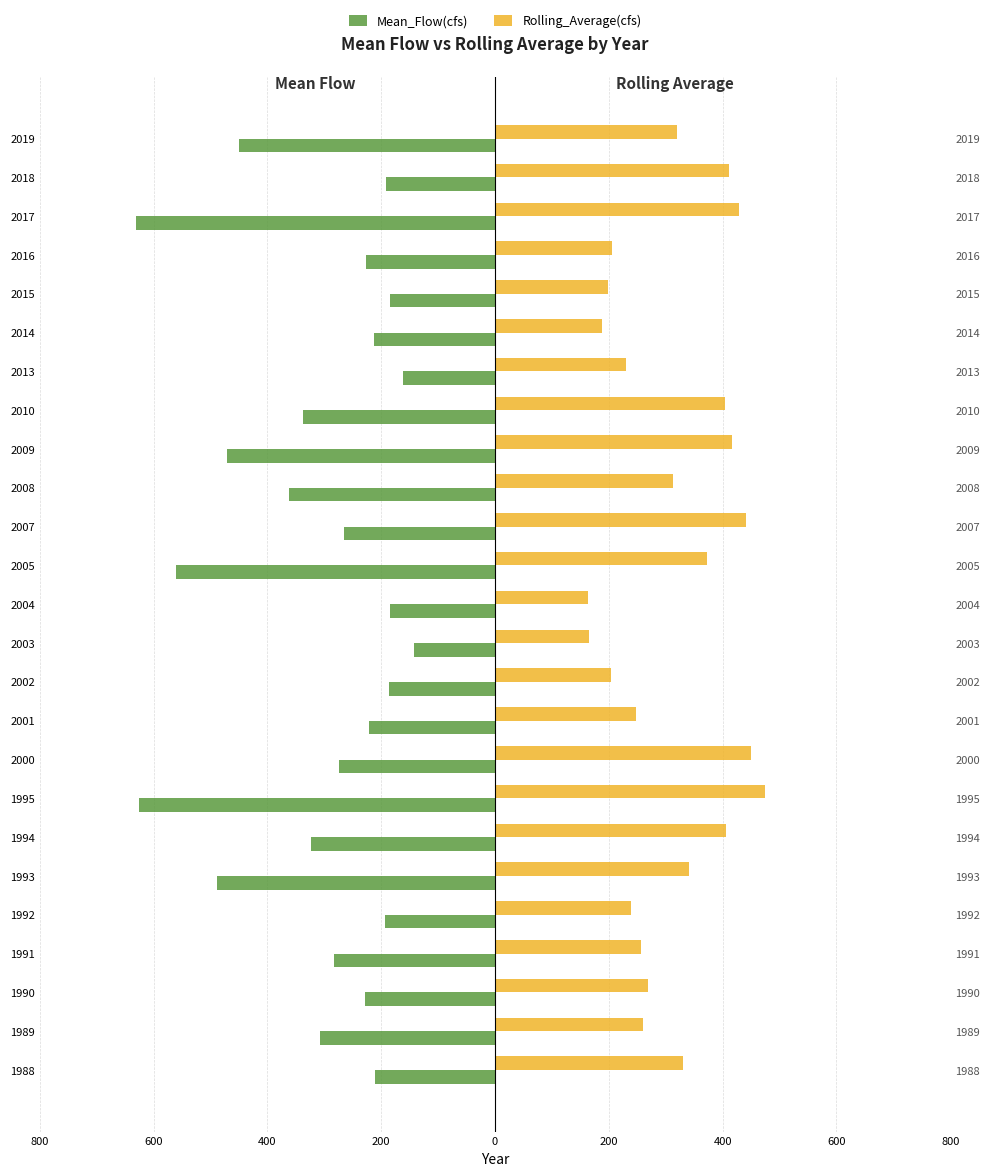

Are the bars grouped side by side (vs. stacked)?

Yes